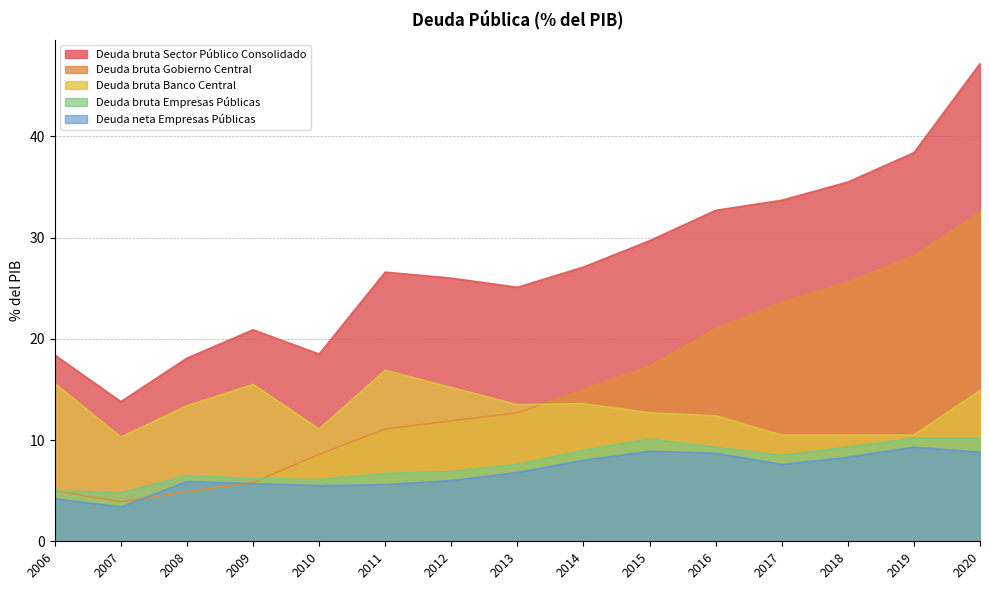

Between 2014 and 2017, which is larger?

2017